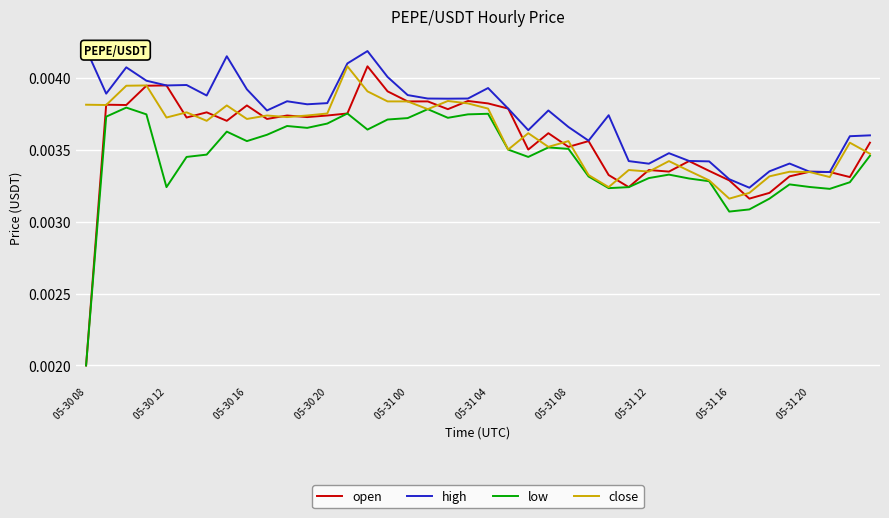

True or false: open has more than 2 interior local peaks.

True